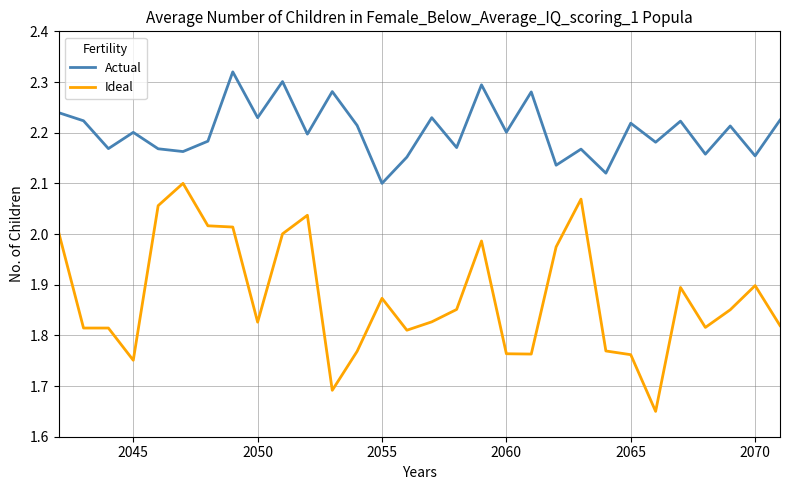

Which series has the largest range (max minus min)?

Ideal